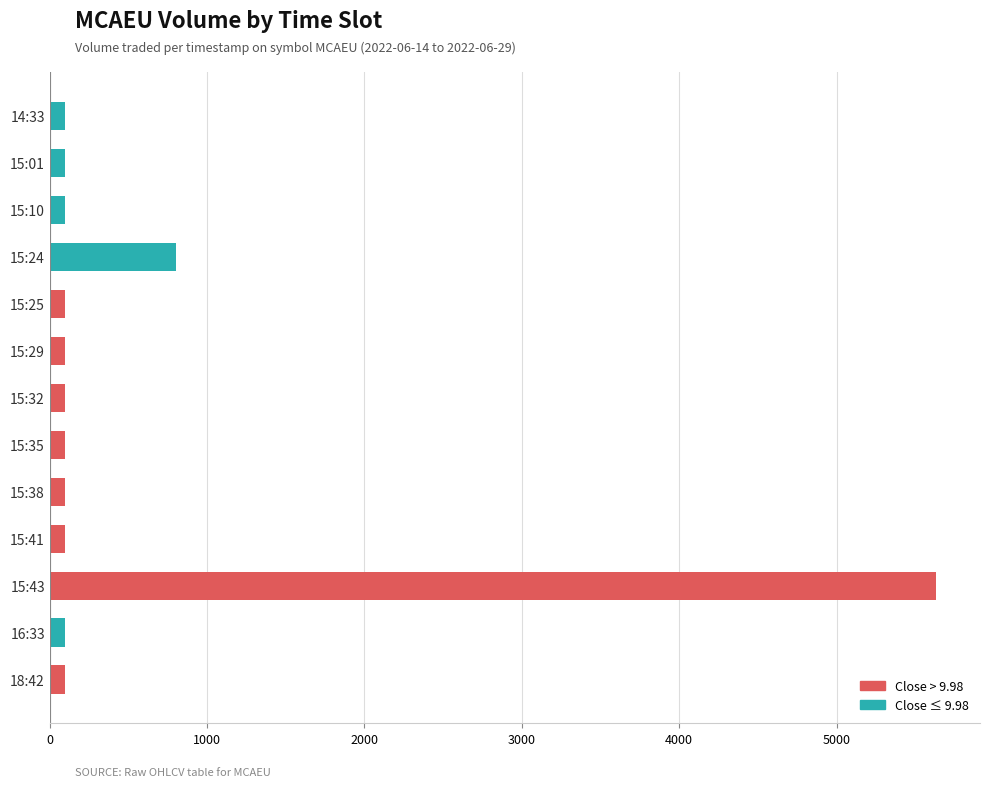

At which label is the value closest to 2865?

15:24